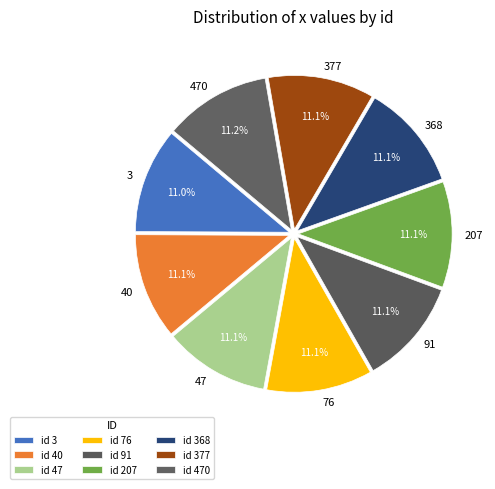

Approximately how many times larger is the value at 47 compared to 40?

1.0